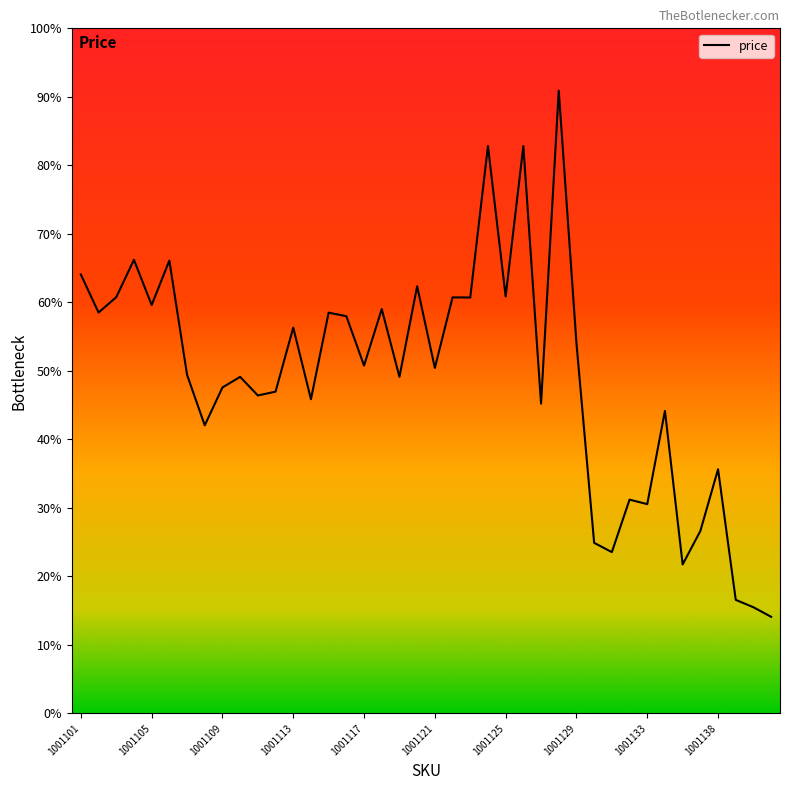

How many points are higher than both their immediate neighbors (excluding endpoints)?

14